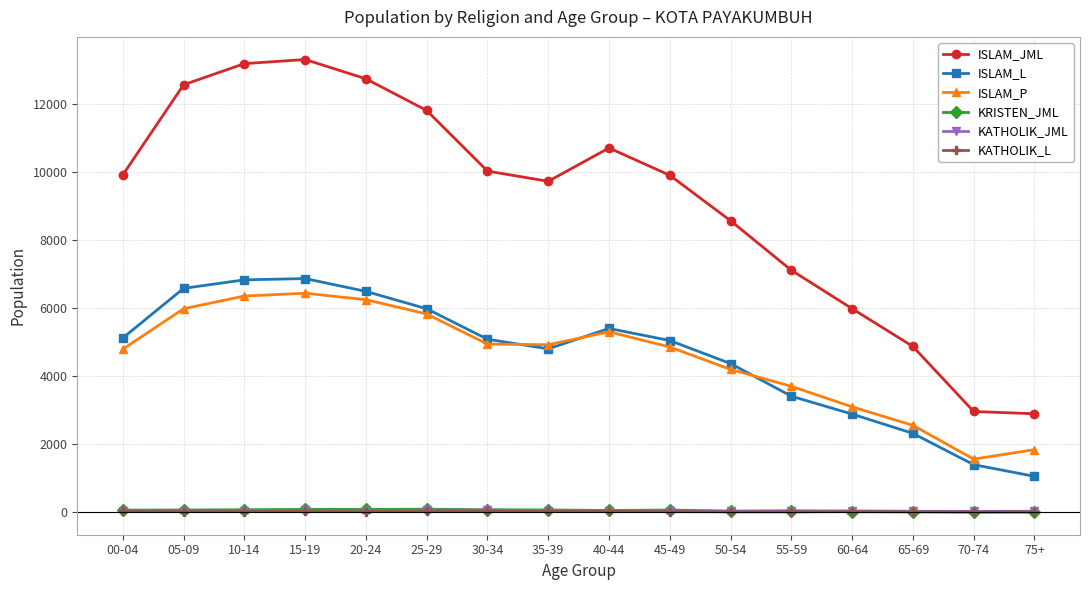

True or false: ISLAM_JML and ISLAM_P intersect in this chart.

False